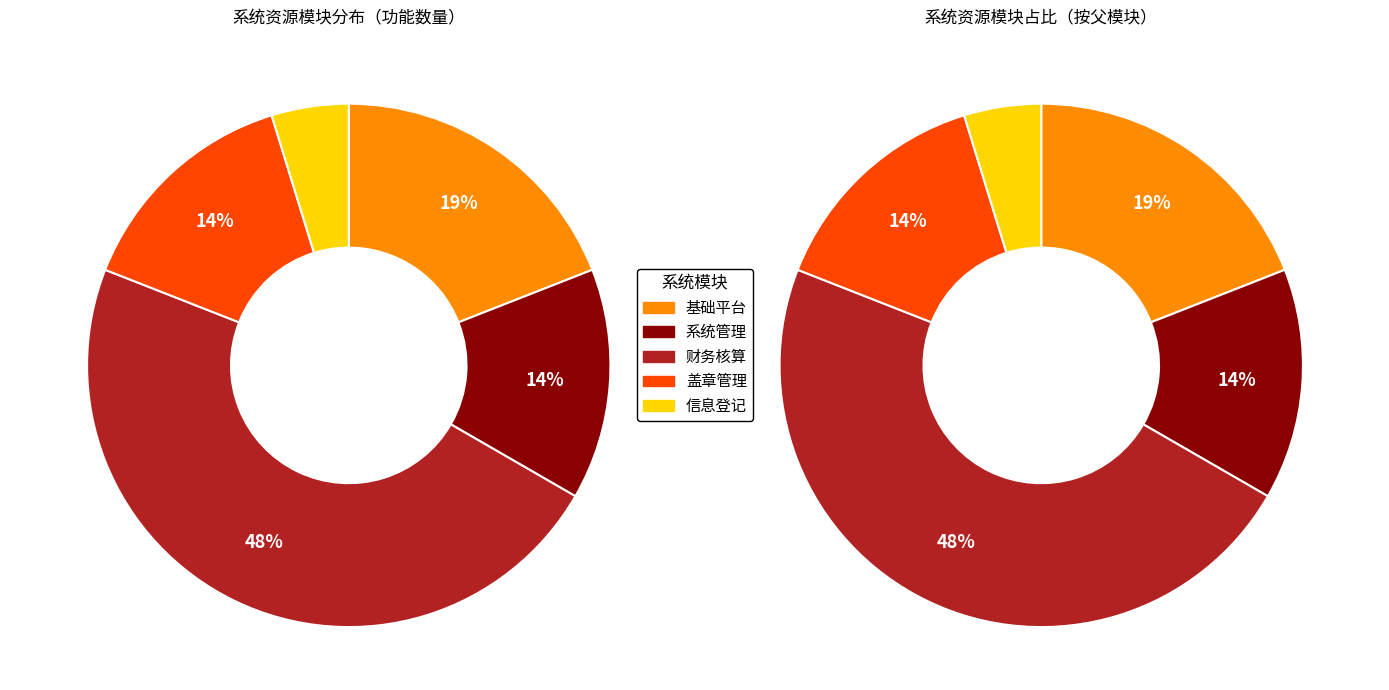

To the nearest percent, what percentage of the pie is 基础平台?

19%